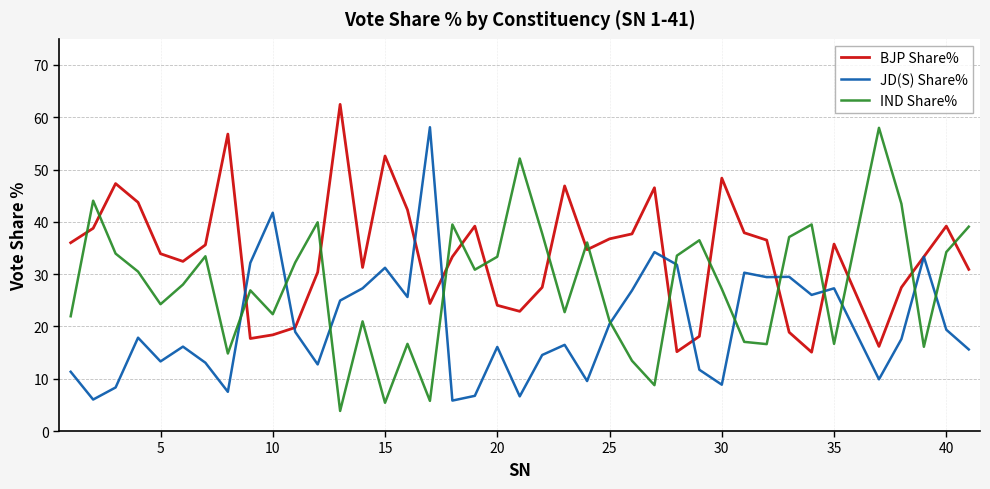

List the series in order of their overall mean, lowest first.

JD(S) Share%, IND Share%, BJP Share%